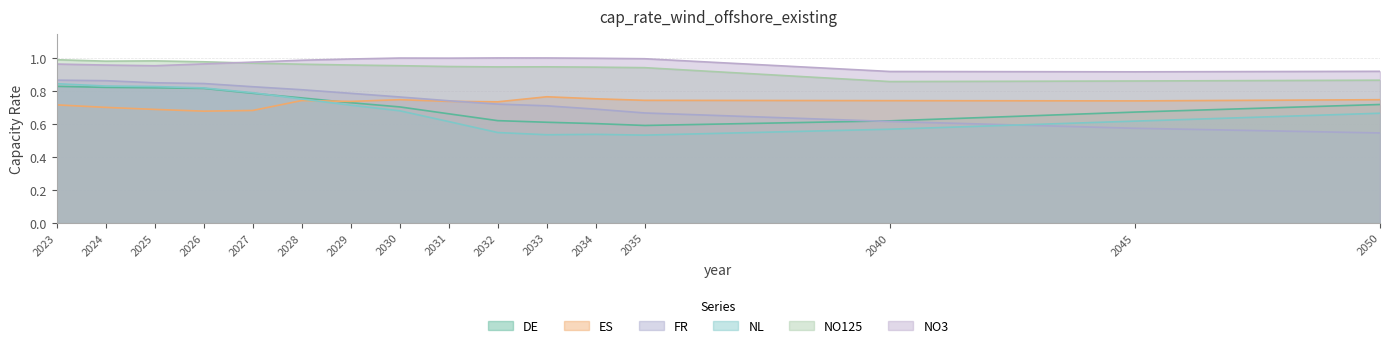

Which series has the largest range (max minus min)?

FR